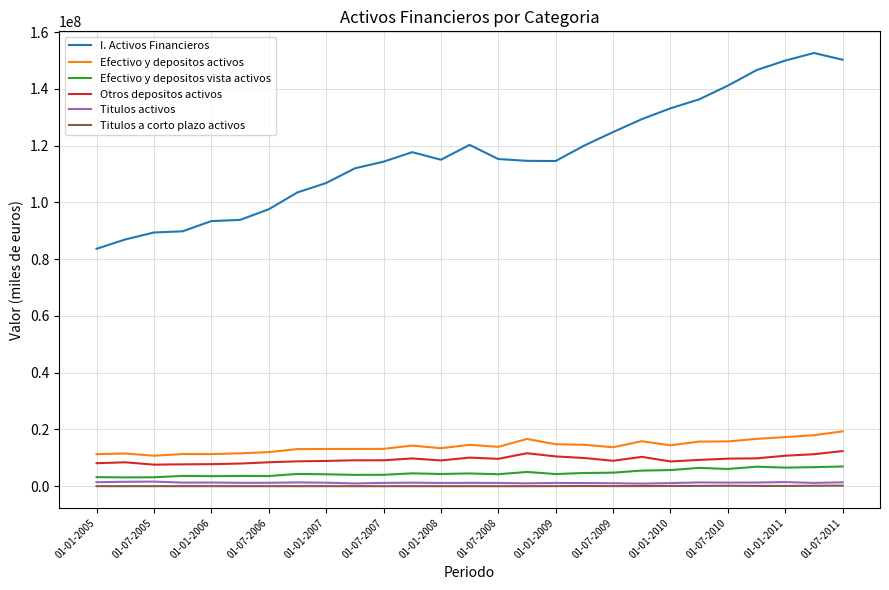

What is the difference between the second highest and second lowest values in the Titulos a corto plazo activos series?

155653